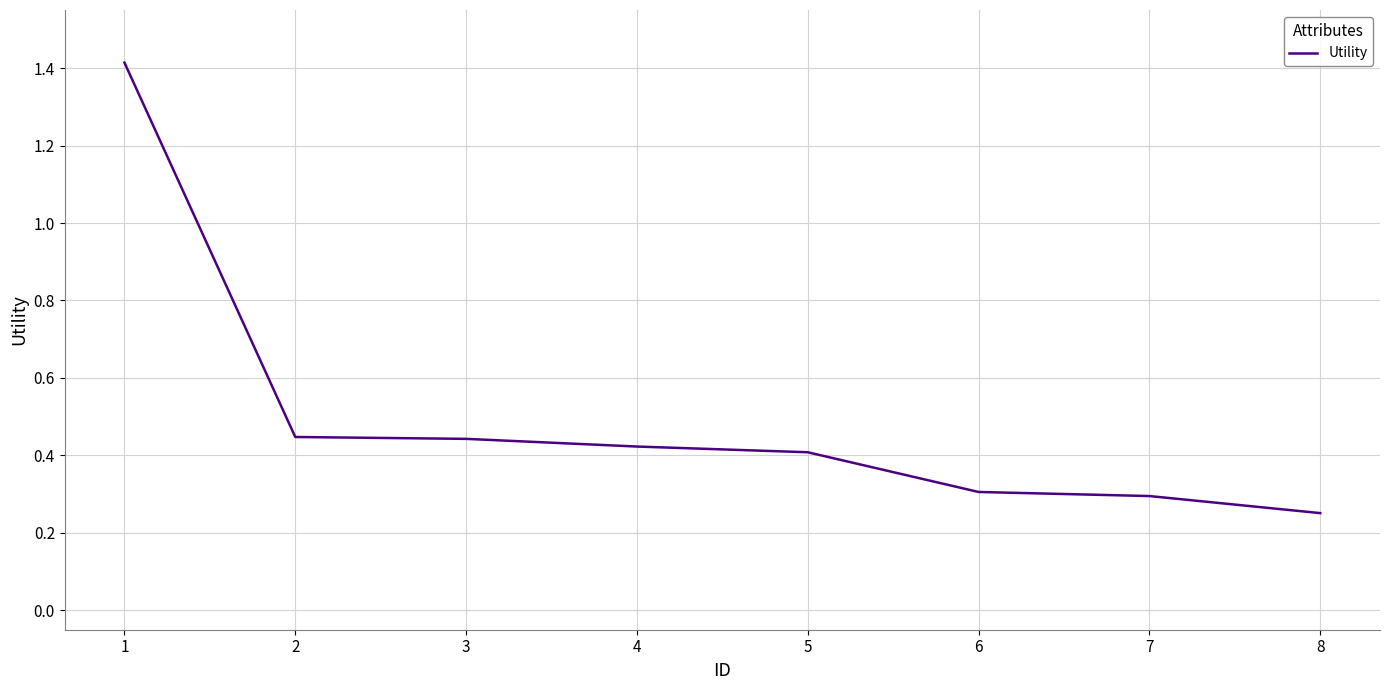

What is the difference between the values at 6 and 2?

0.1